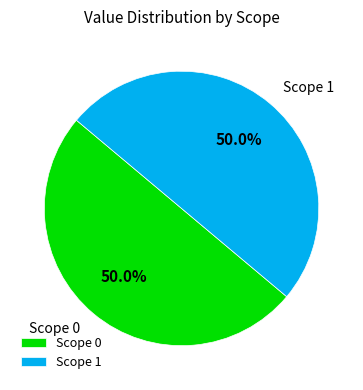

To the nearest percent, what is the average slice percentage?

50%